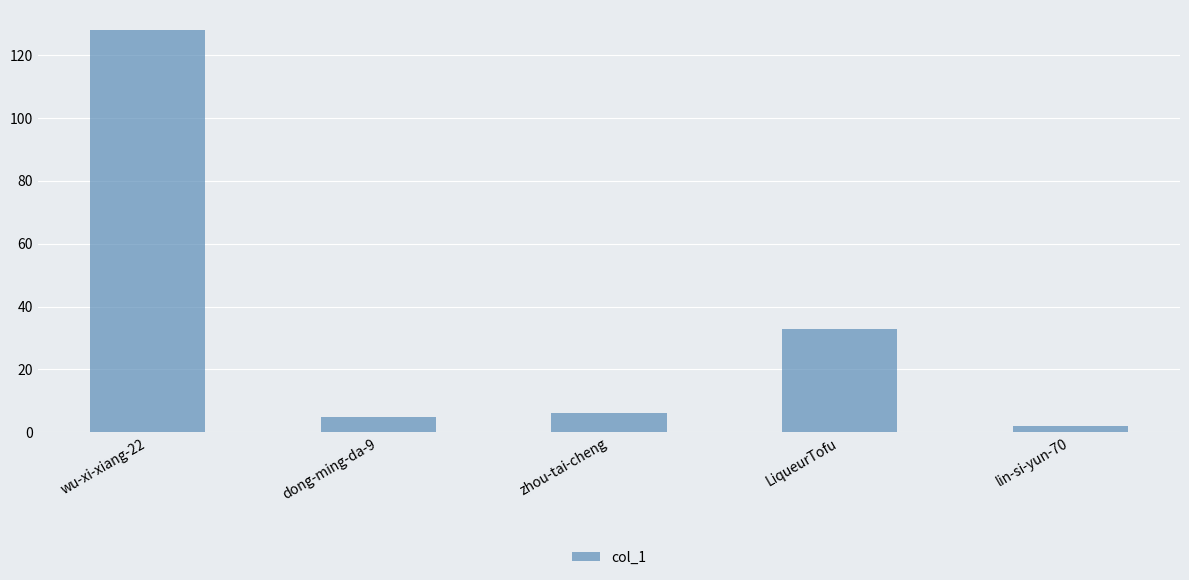

Does the chart contain stacked bars?

No